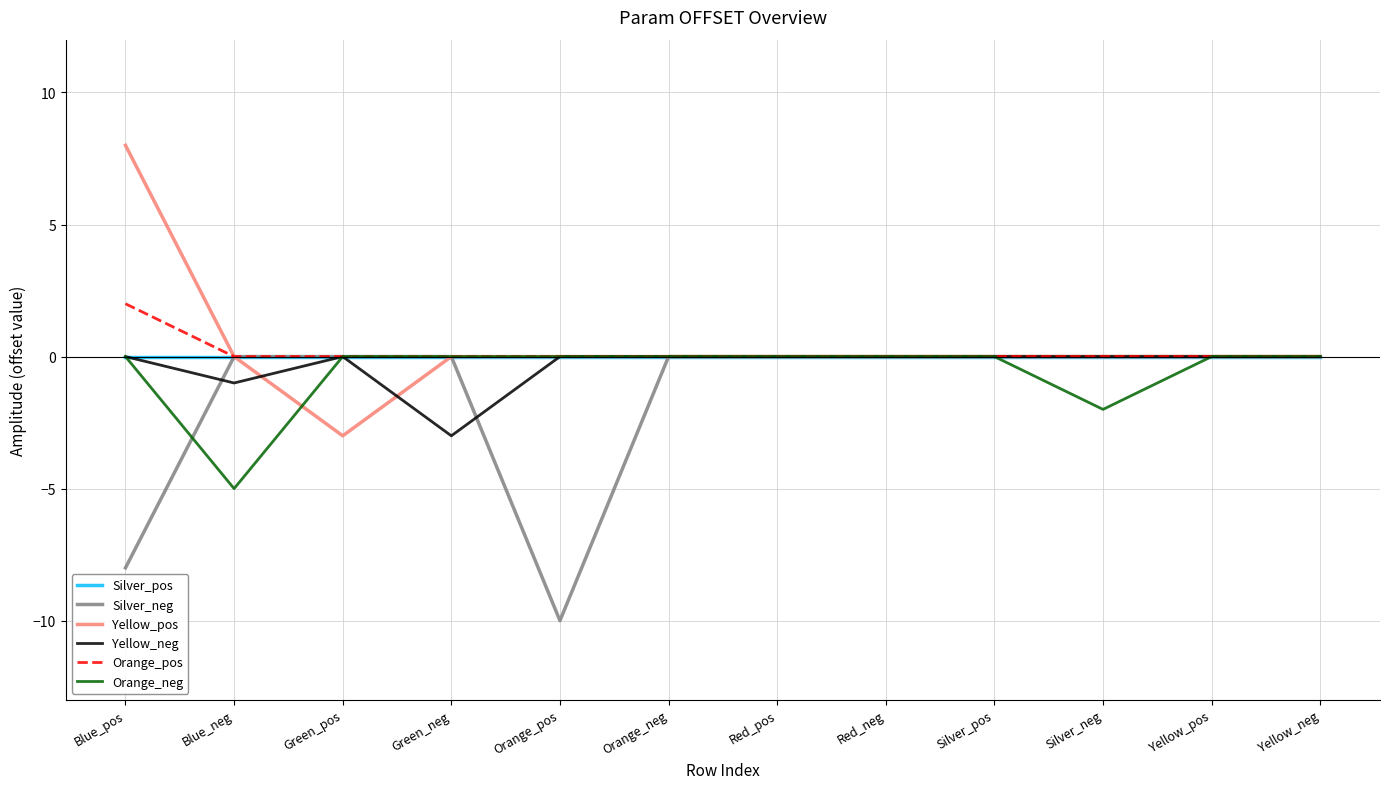

The Yellow_neg series shows 1 at Green_pos. True or false?

False